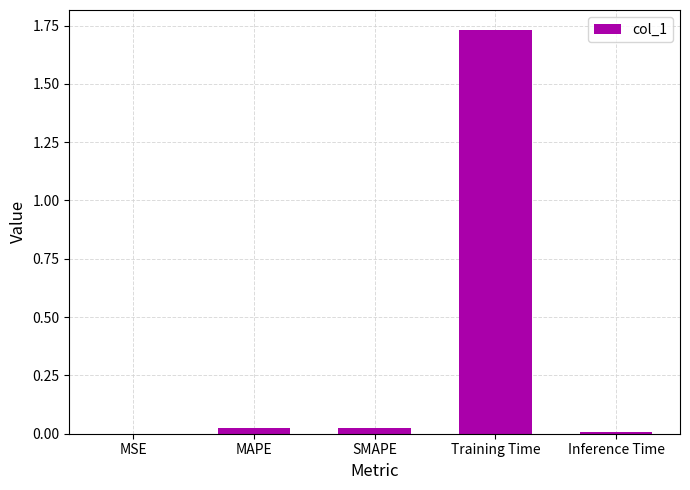

Between MAPE and Training Time, which is larger?

Training Time